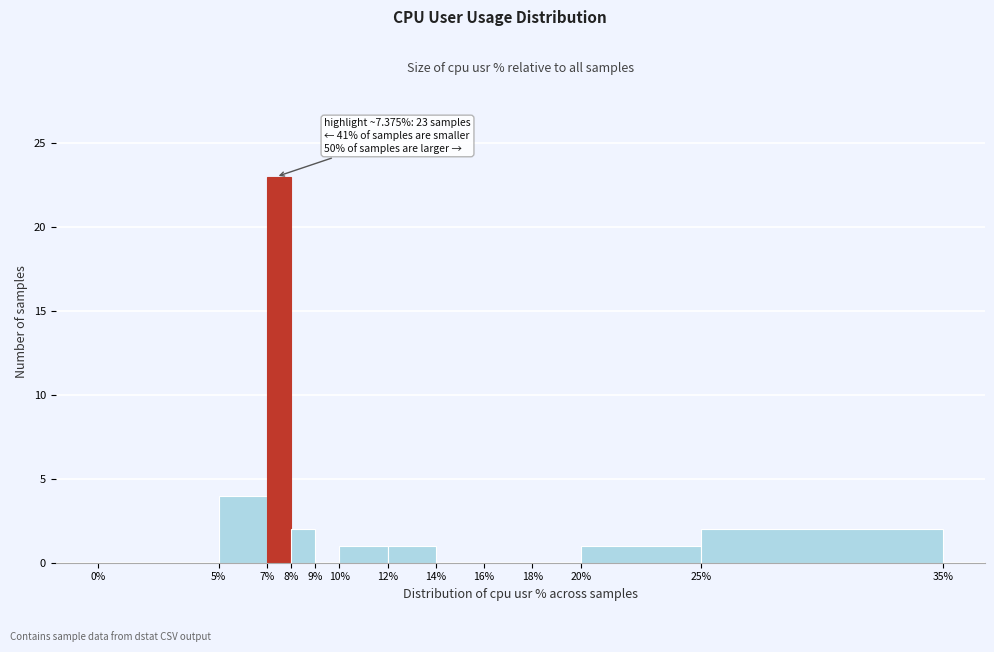

Which range on the x-axis has the tallest bar?

7% to 8%